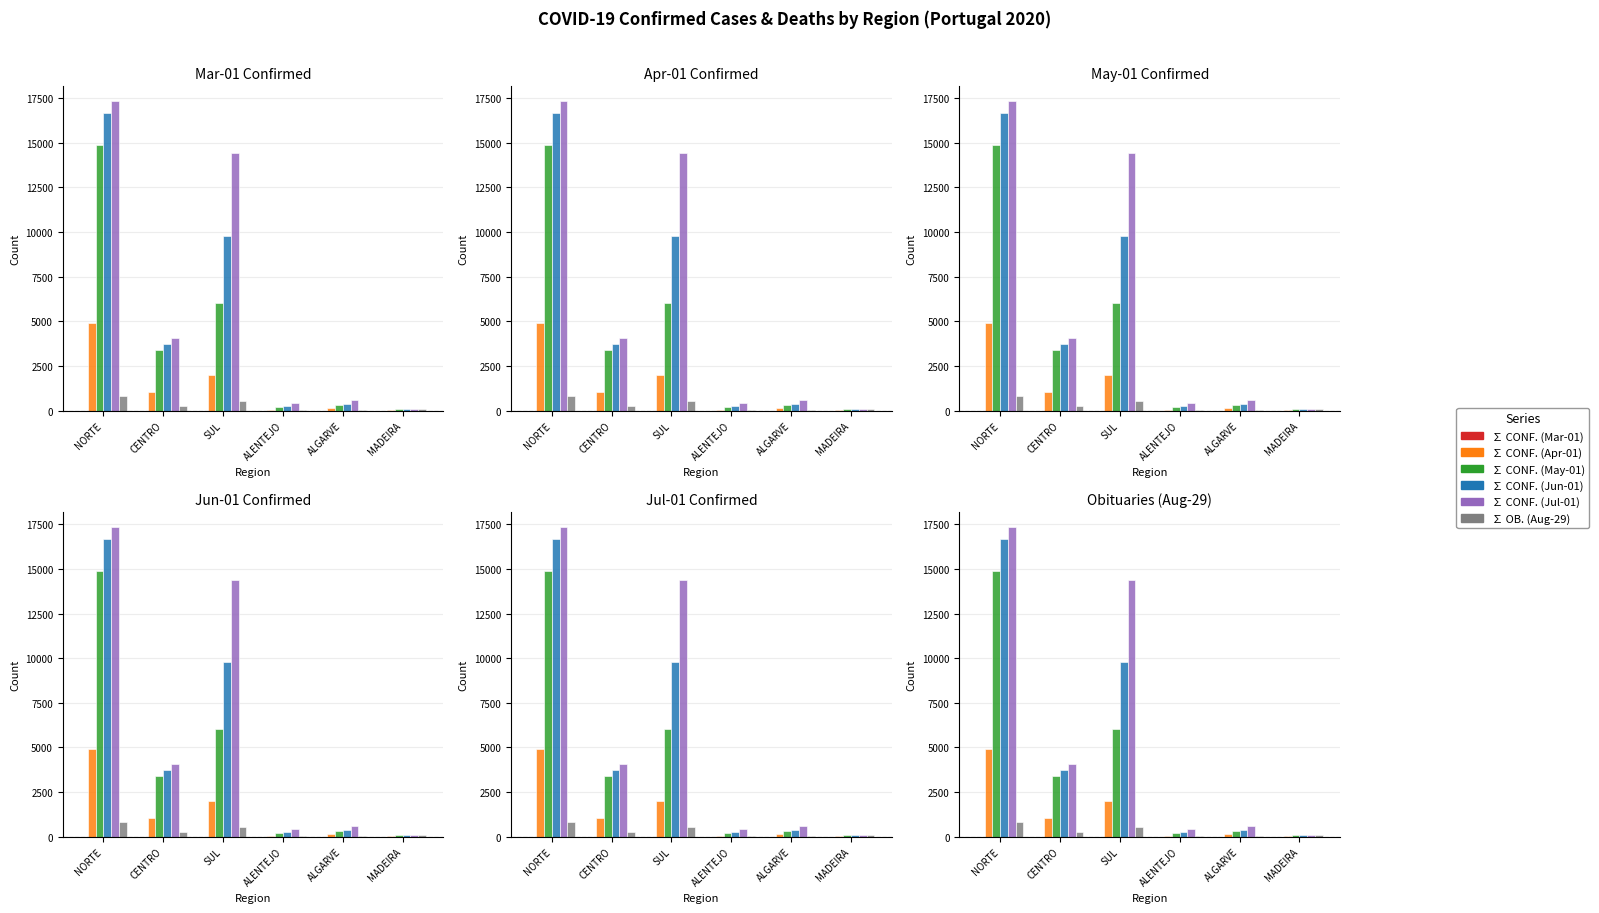

At which label does ∑ CONF. (Apr-01) first exceed 1043?

NORTE